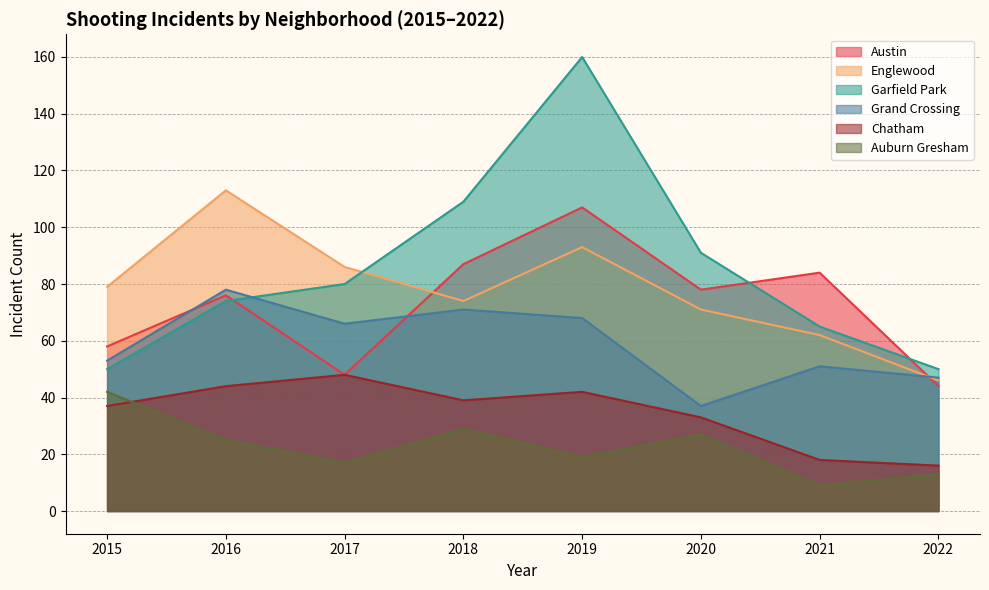

What is the average value of the Grand Crossing series?

59